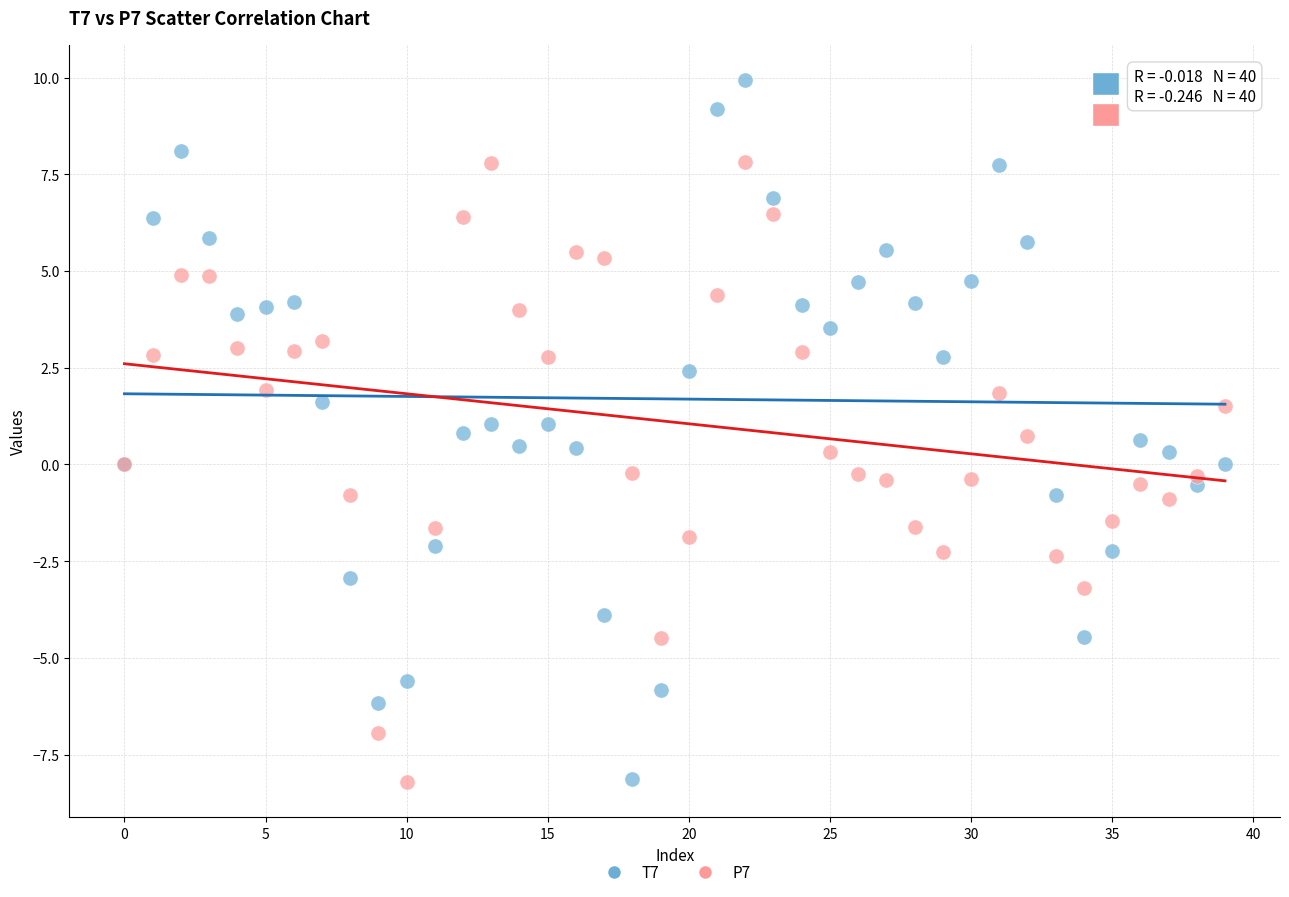

Which series reaches the maximum Y coordinate?

T7